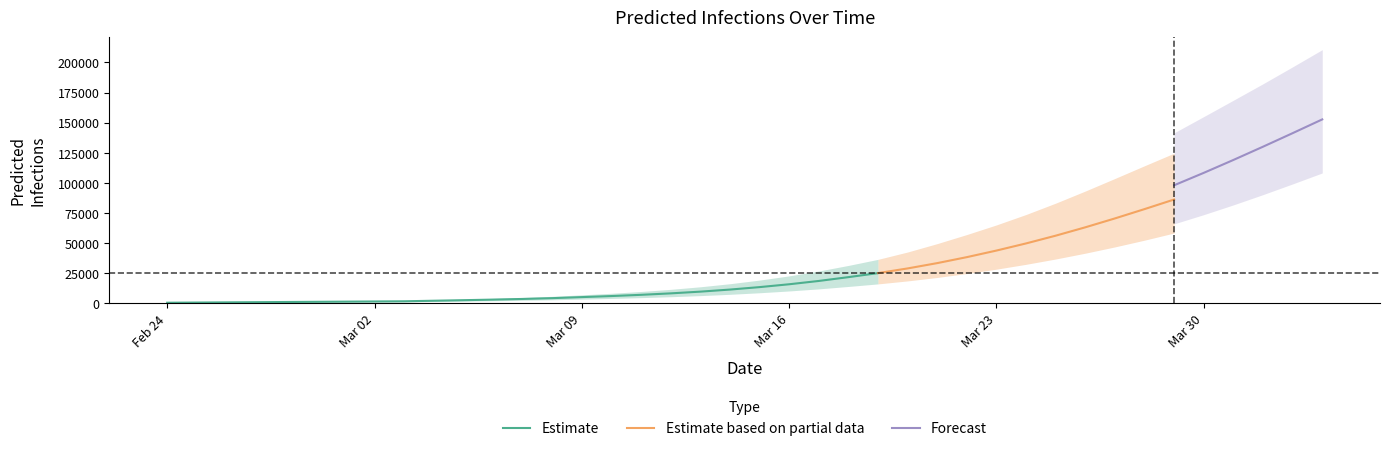

What is the maximum value for Estimate?

24789